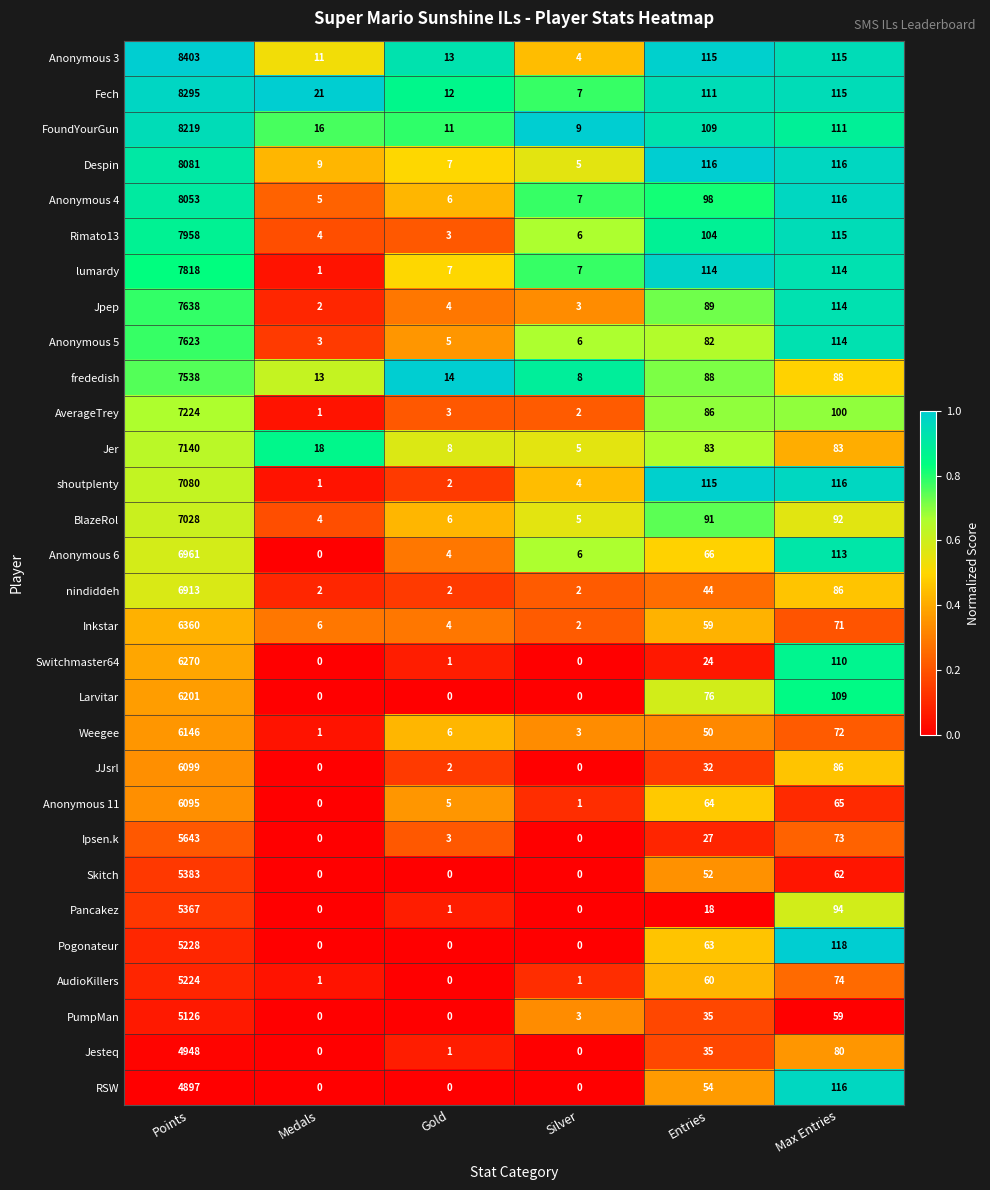

List the labels in order of Rimato13 value, smallest first.

Gold, Medals, Silver, Entries, Max Entries, Points